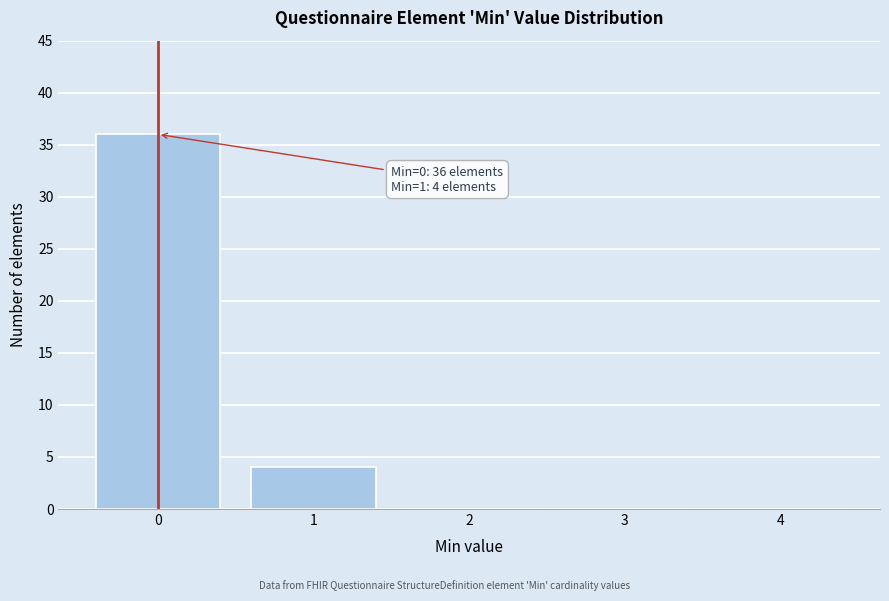

Over which range of the x-axis is the bar tallest?

-0.5 to 0.5